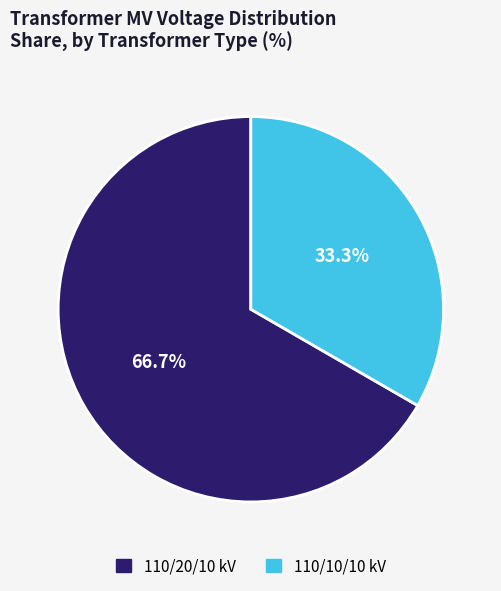

Does any single category account for the majority?

Yes